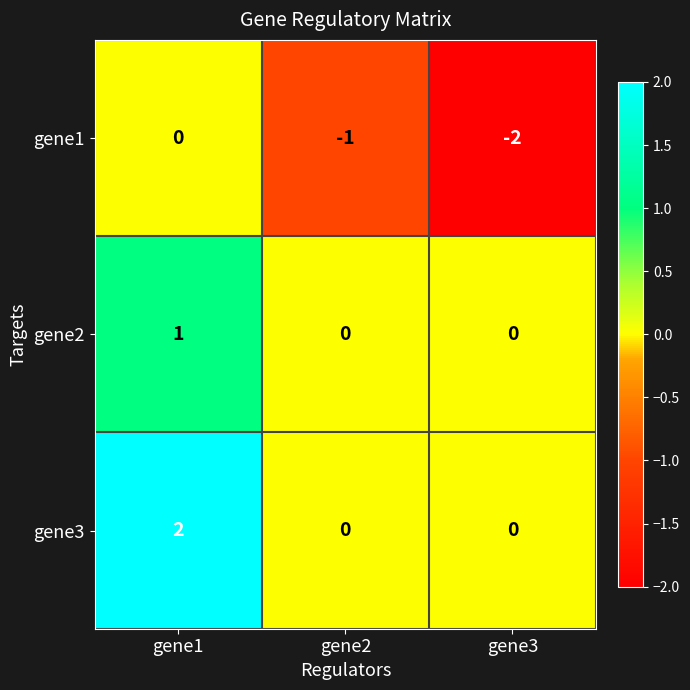

List the series in order of their peak value, highest first.

gene3, gene2, gene1